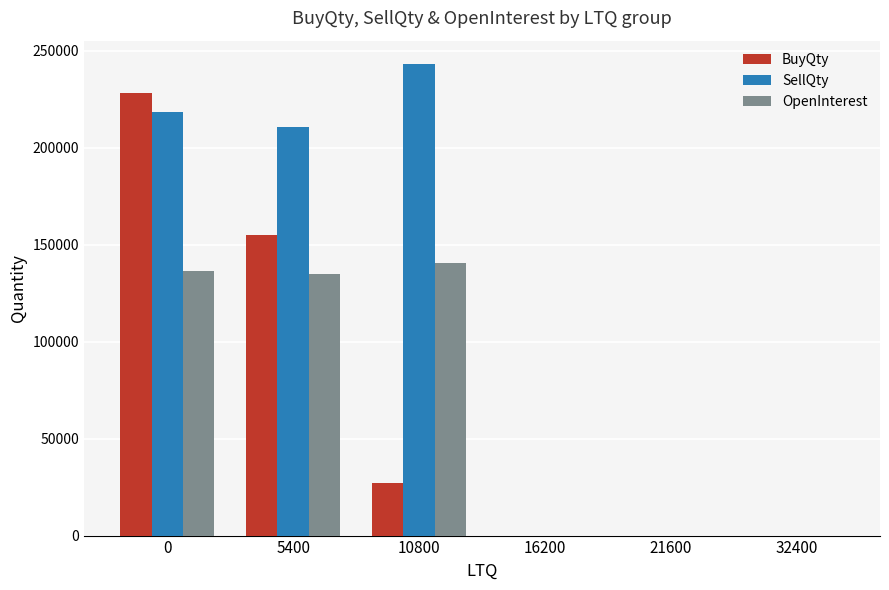

Which series has the largest total across all categories?

SellQty